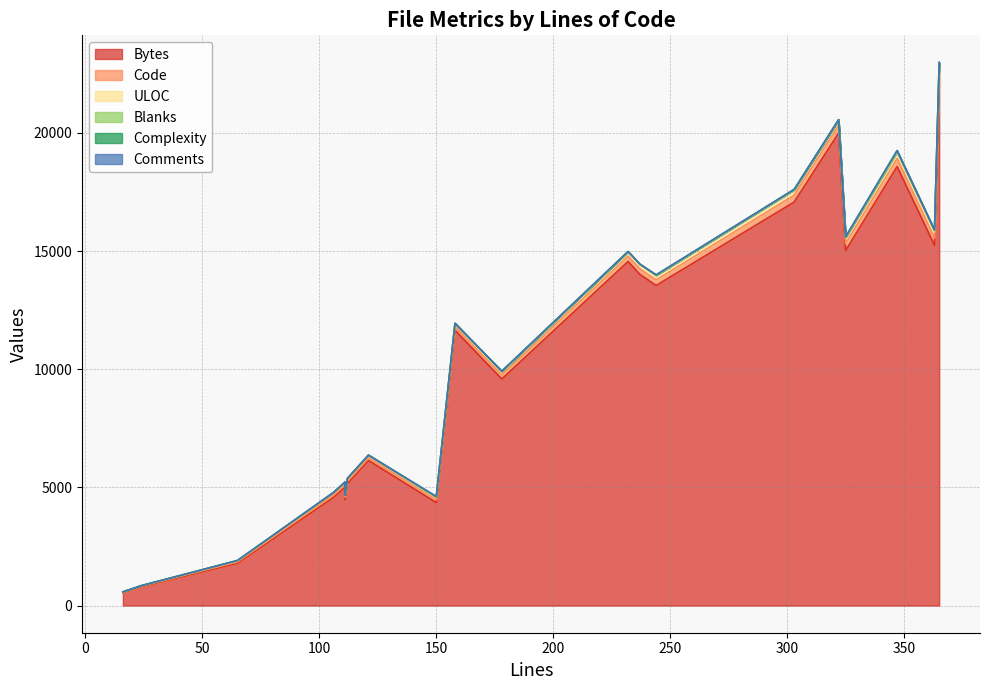

How many interior local valleys does the ULOC series have?

3